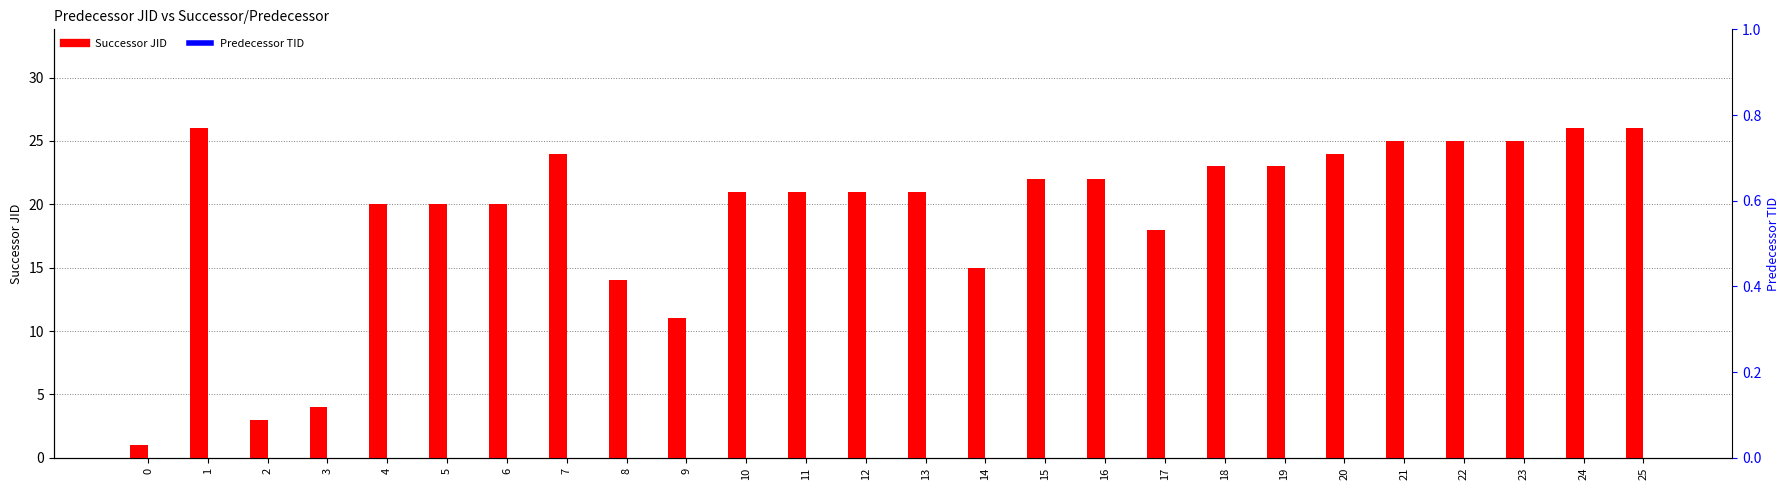

The value of Predecessor TID at 20 is 0. True or false?

True